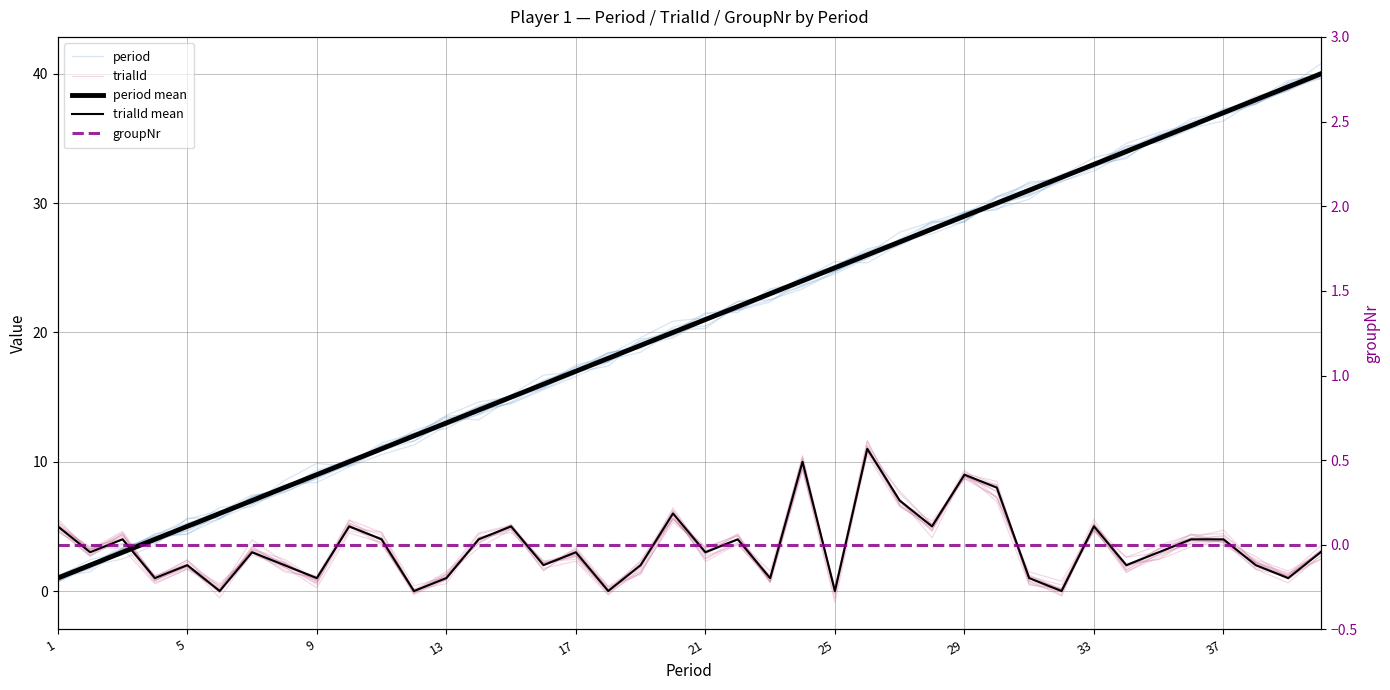

Which series ends up on top after the final intersection of period and period mean?

period